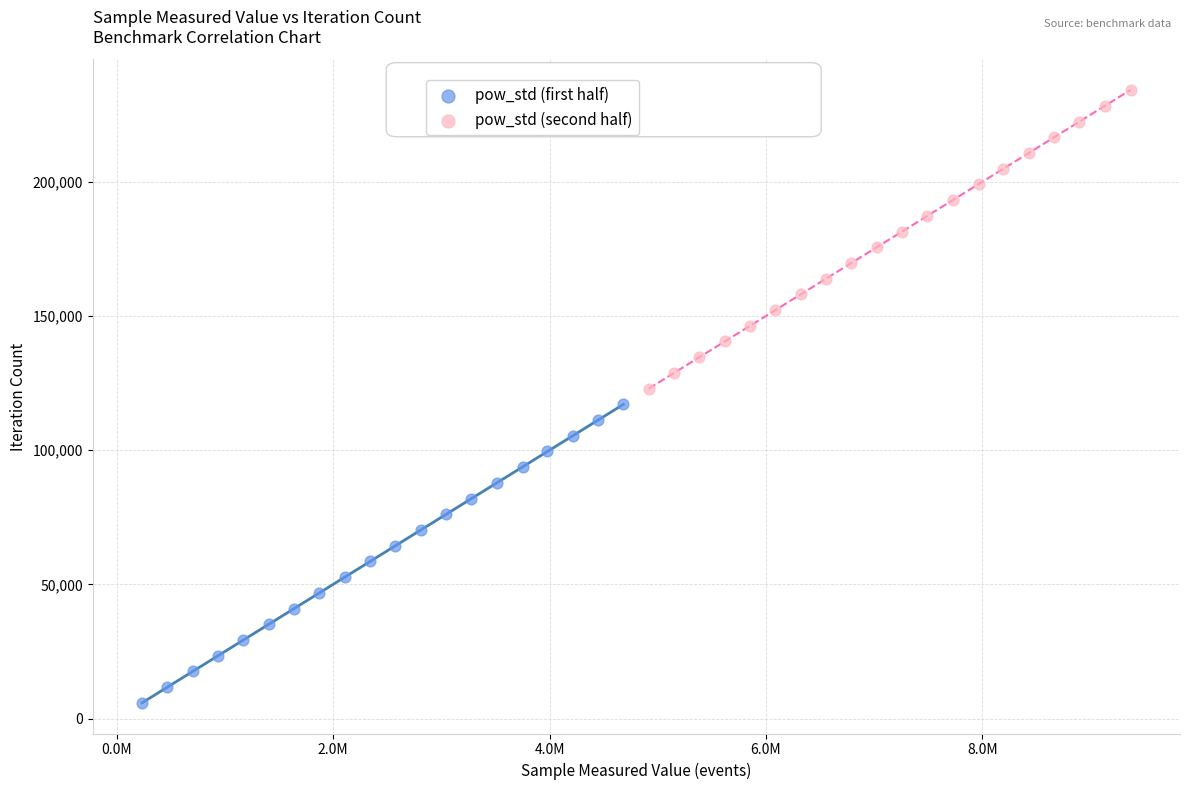

What are all the series names shown in the legend?

pow_std (first half), pow_std (second half)